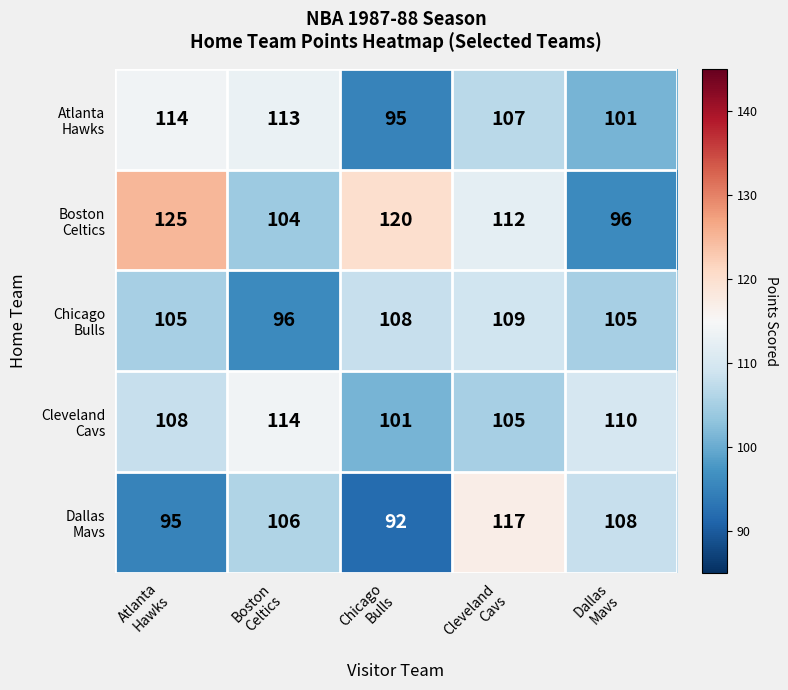

How many data points does each series have?

5